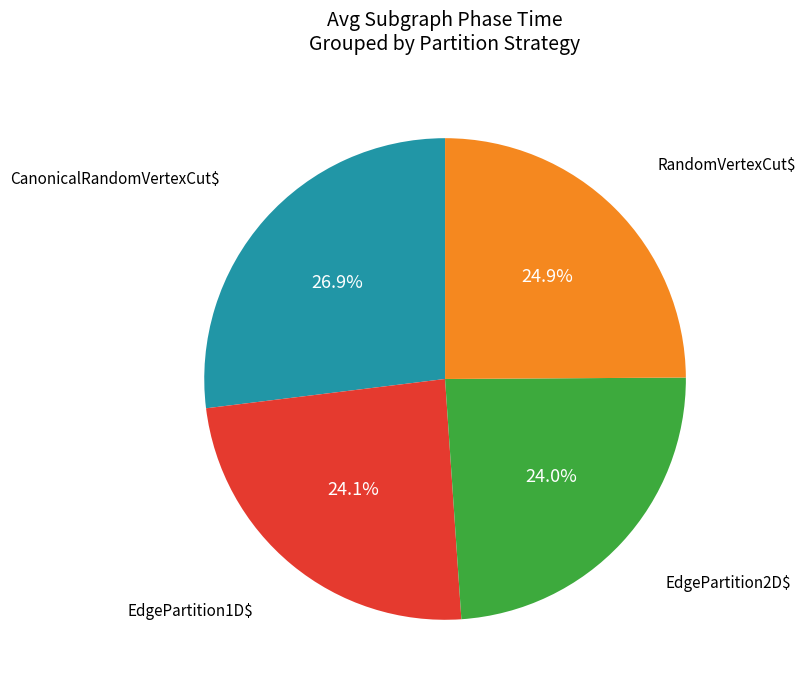

To the nearest percent, what is the difference between the largest and smallest slice percentages?

3%